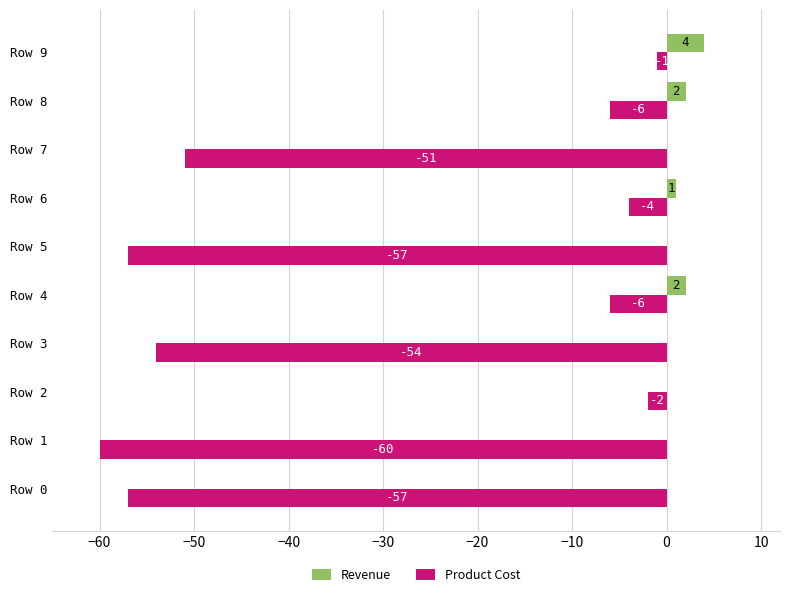

Which series has the largest total across all categories?

Revenue